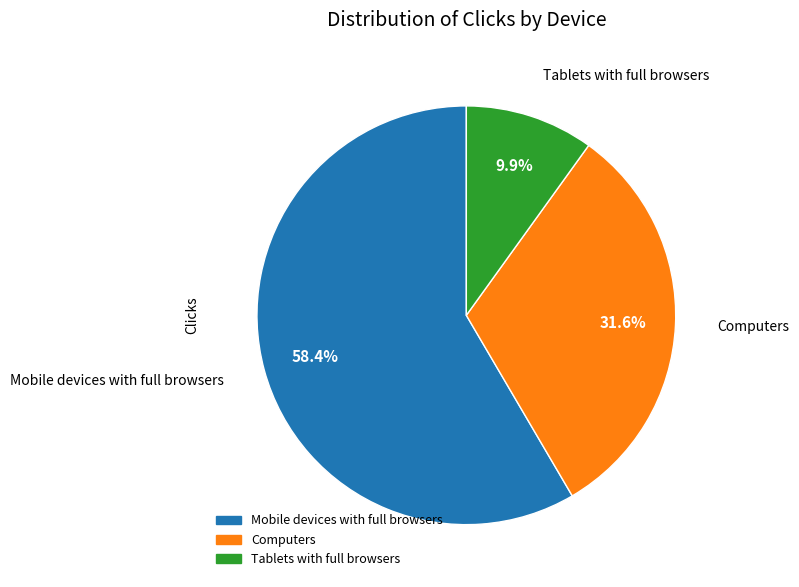

To the nearest percent, what is the difference between the largest and smallest slice percentages?

49%